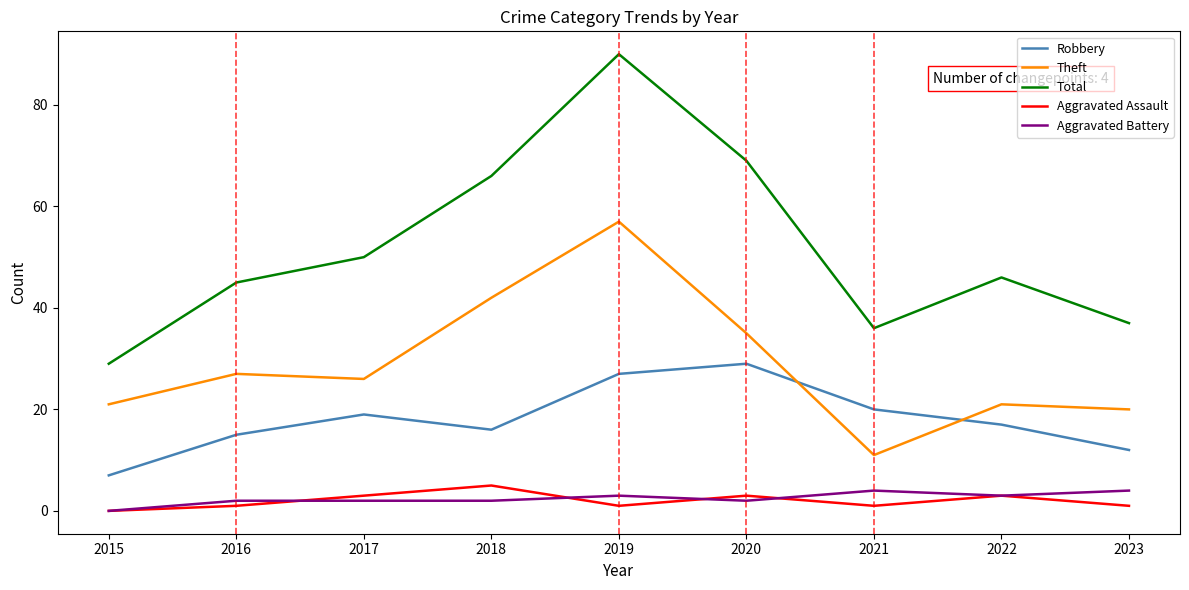

Which series has the largest range (max minus min)?

Total